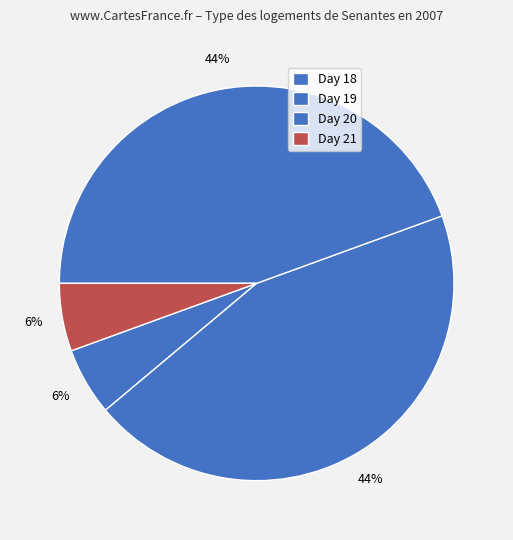

How many segments does this pie chart have?

4